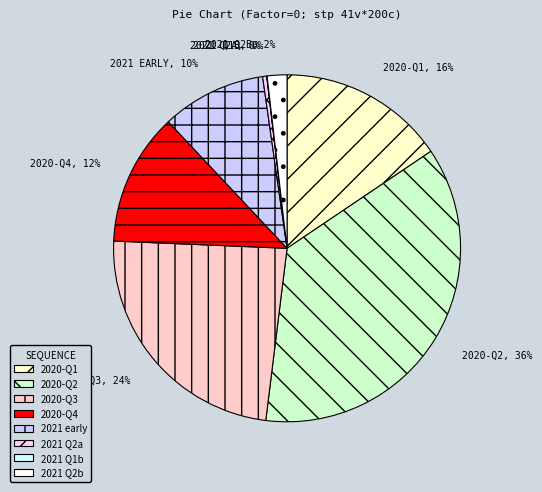

Combined, do 2020-Q4 and 2021 Q2a account for over 50%?

No